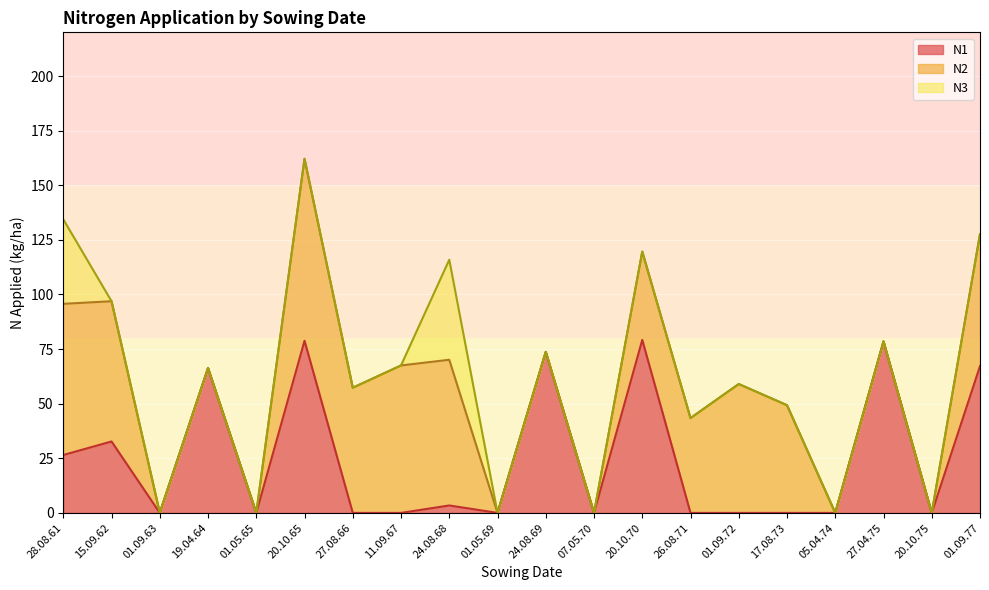

Does the chart display data point markers on the line(s)?

No